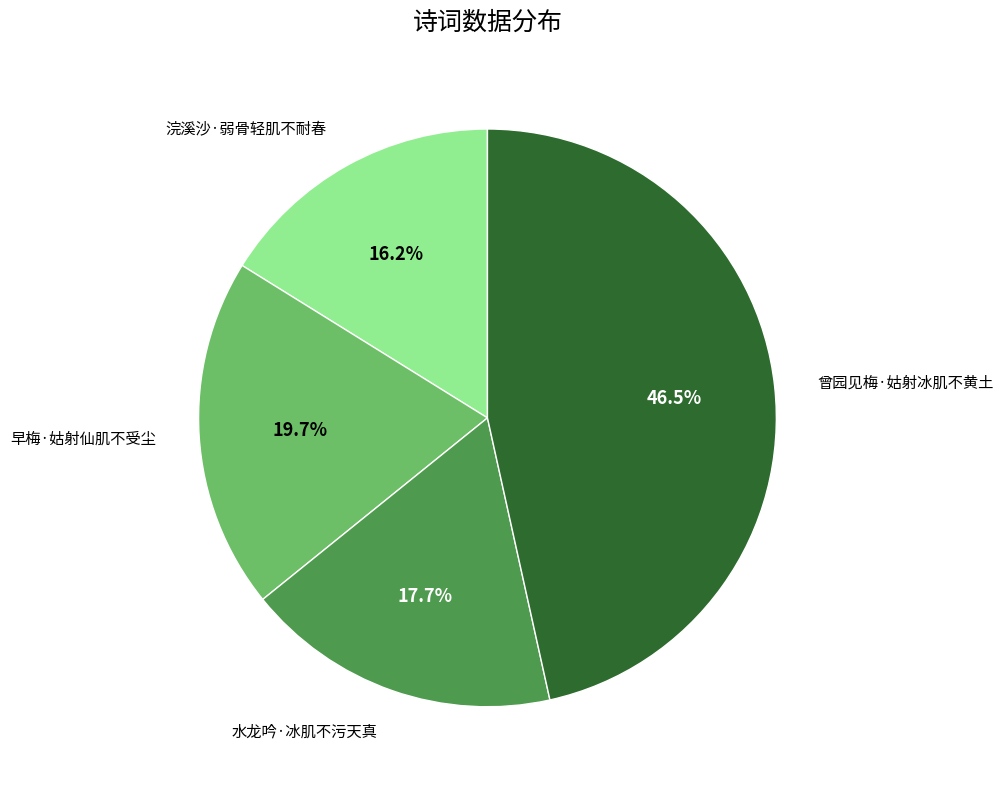

The 水龙吟·冰肌不污天真 slice represents 13% of the pie. True or false?

False